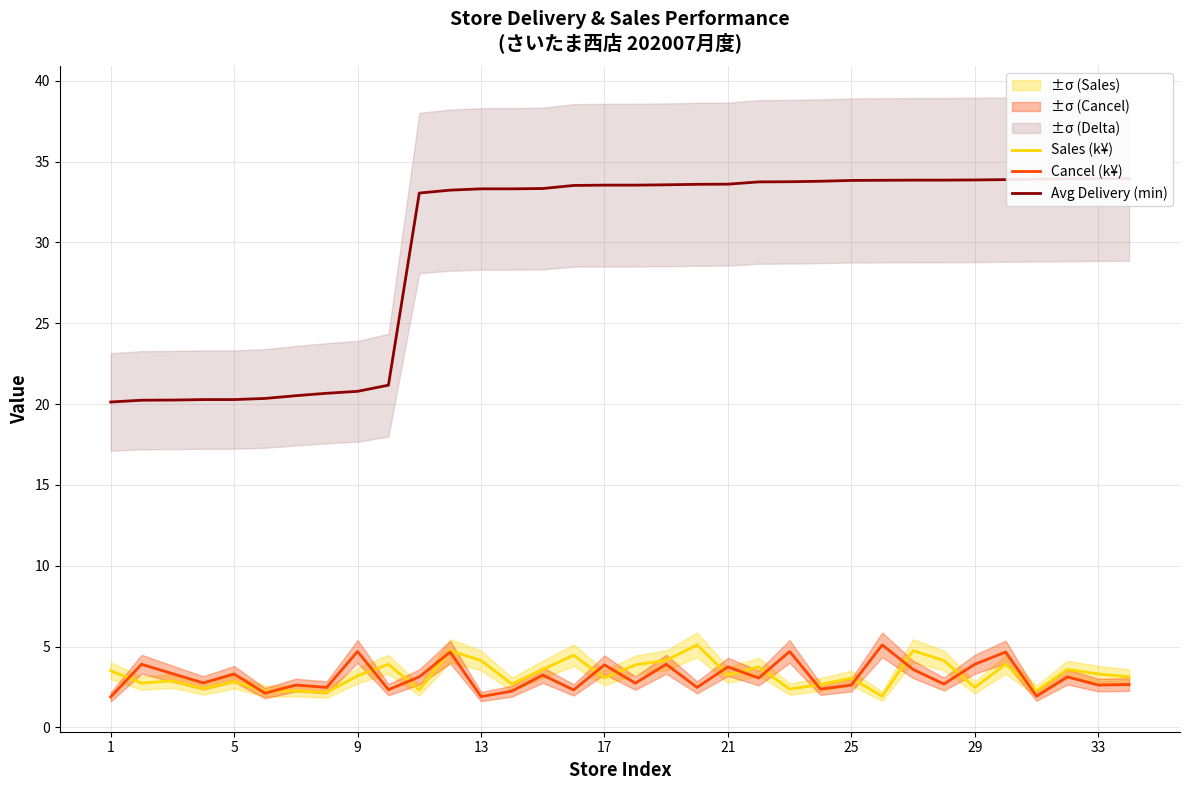

At 31, list the series in order from smallest to largest.

Cancel (k¥), Sales (k¥), Avg Delivery (min)